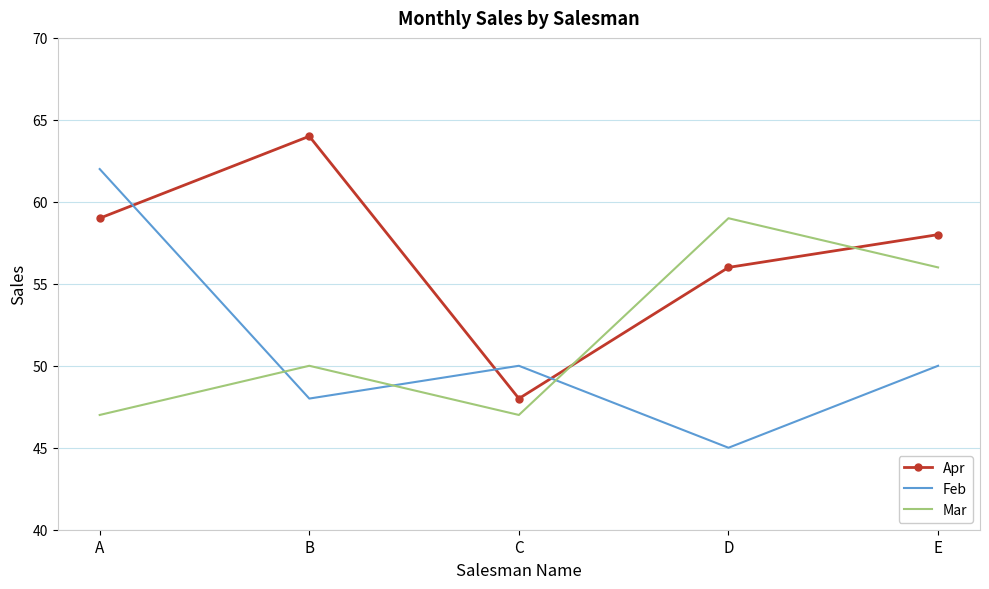

What value does the Mar series have at B, to the nearest 5?

50